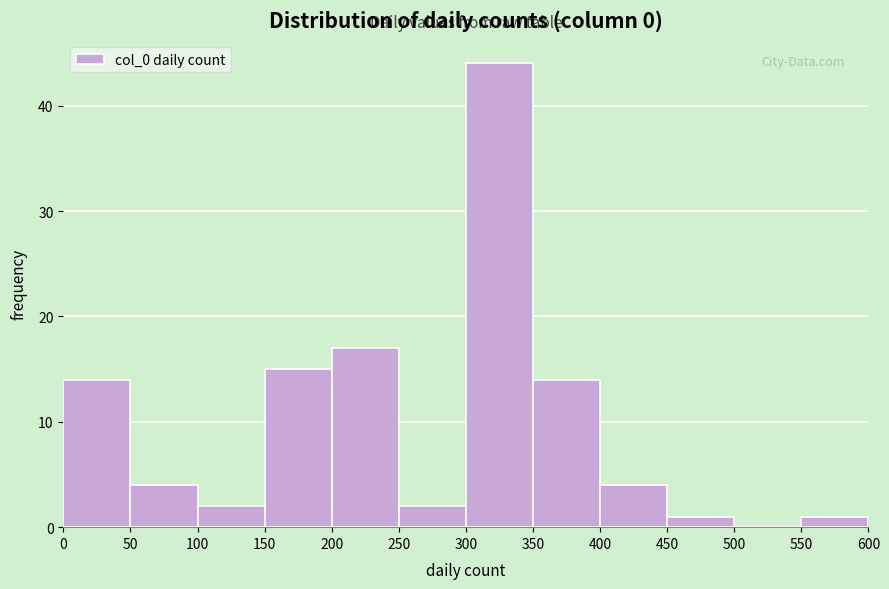

Reading left to right, list every bar in this chart as the range it spans on the x-axis followed by its height. The values are not printed on the chart, so give them approximately, as read against the axis.

0 to 50: 14
50 to 100: 4
100 to 150: 2
150 to 200: 15
200 to 250: 17
250 to 300: 2
300 to 350: 44
350 to 400: 14
400 to 450: 4
450 to 500: 1
500 to 550: 0
550 to 600: 1